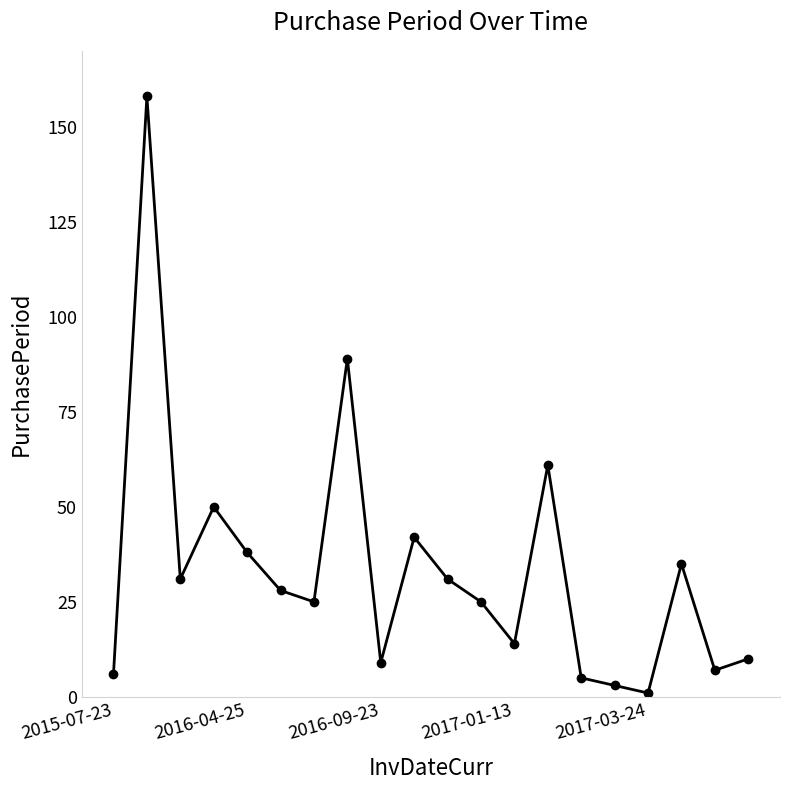

What is the sum of all values?

668